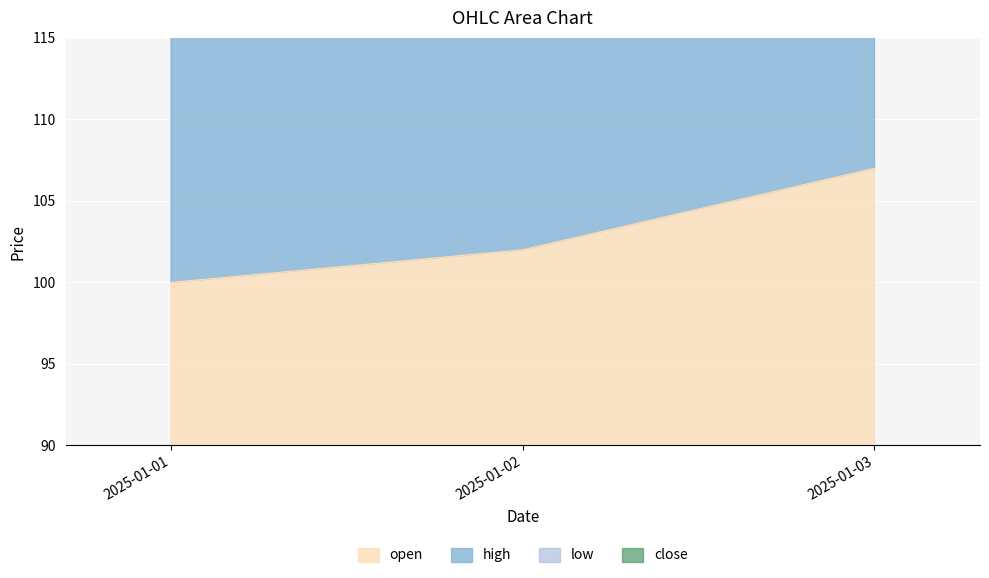

At which category does the chart reach its peak across all series?

2025-01-03